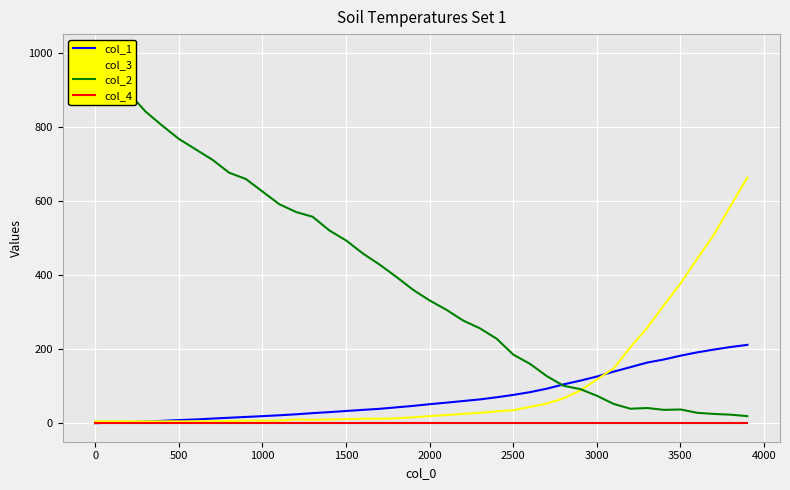

What is the difference between the maximum and minimum values in the col_3 series?

658.0